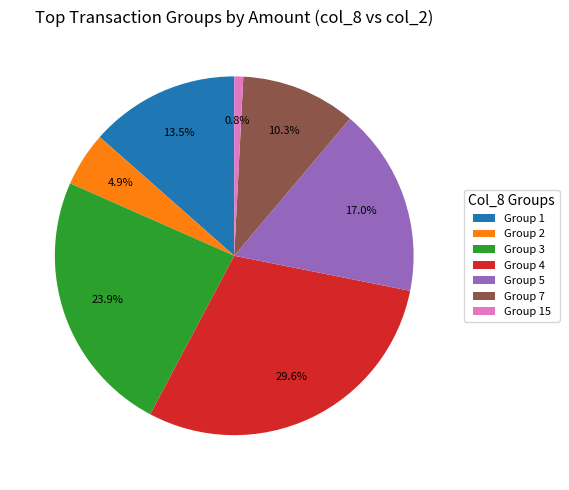

Does Group 5 represent more than half of the total?

No